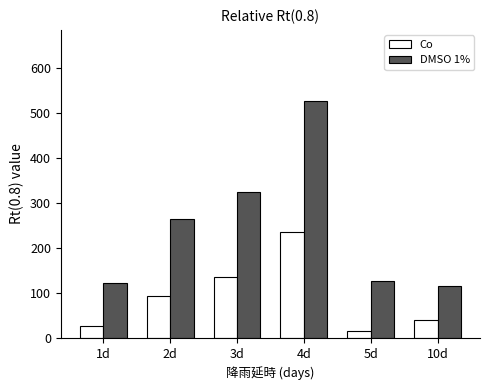

Which series has the widest spread of values?

DMSO 1%